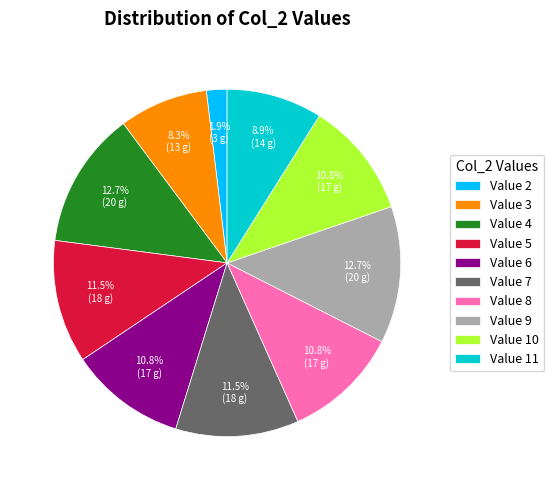

To the nearest percent, what is the difference between the largest and smallest slice percentages?

11%